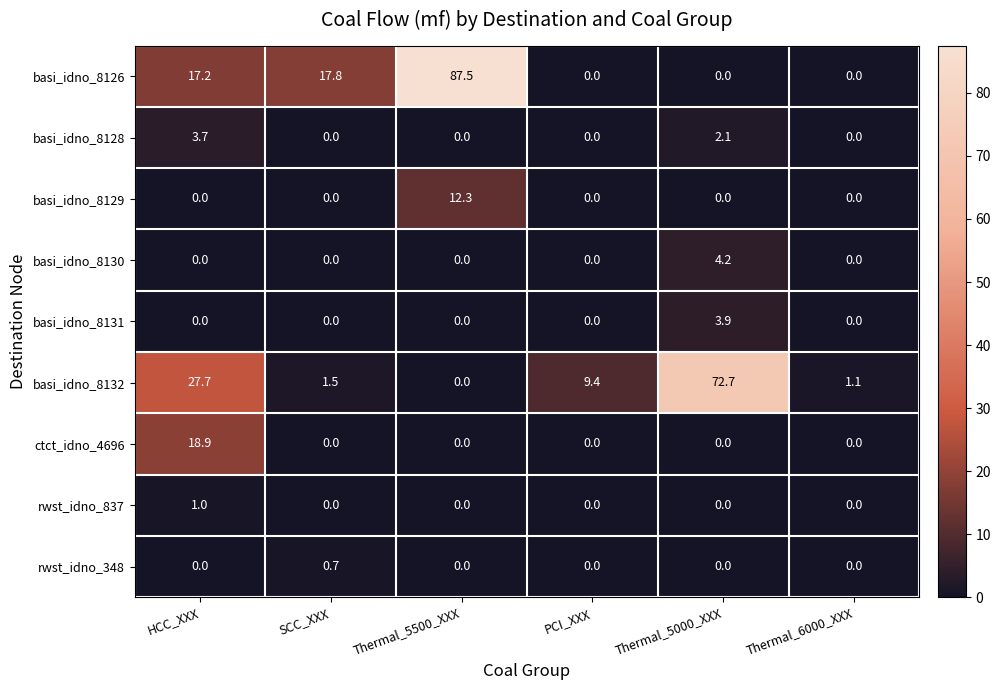

Between PCI_XXX and Thermal_6000_XXX, which series saw the biggest shift?

basi_idno_8132